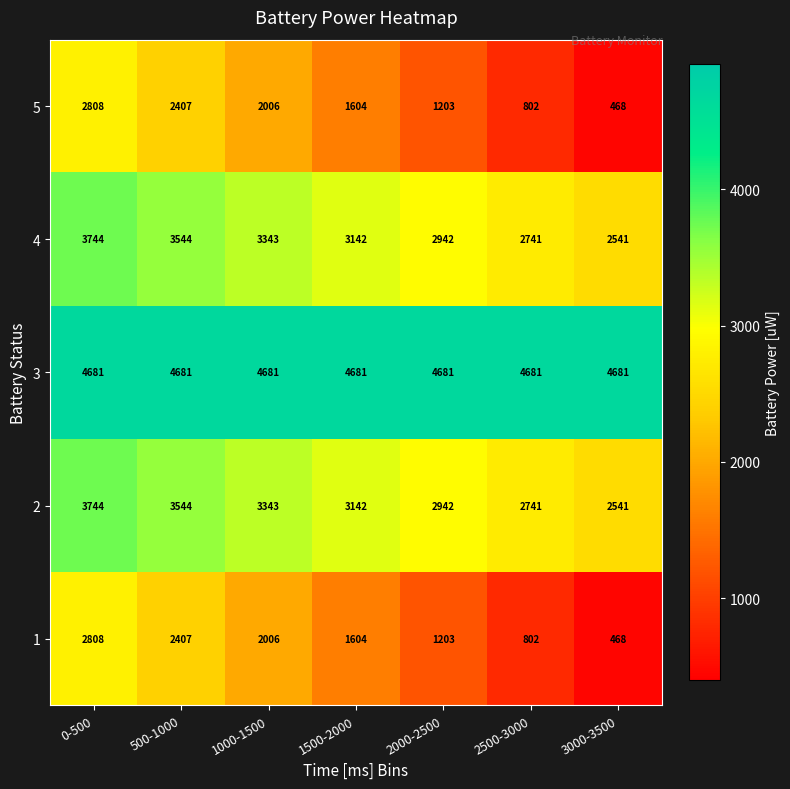

What is the spread (max minus min) of values at 3000-3500?

4213